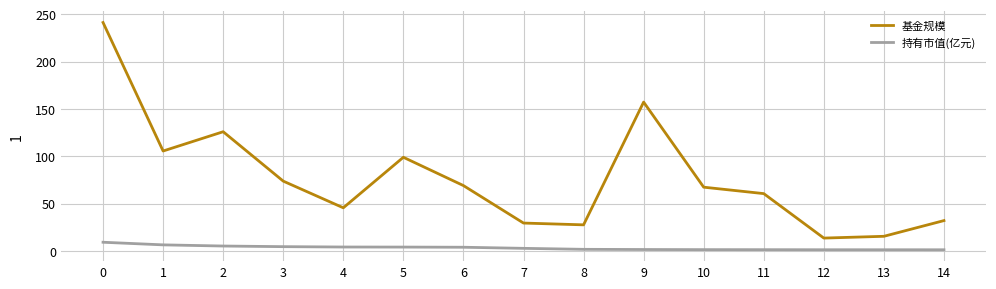

What is the sum of the 基金规模 values at 9 and 6?

226.2